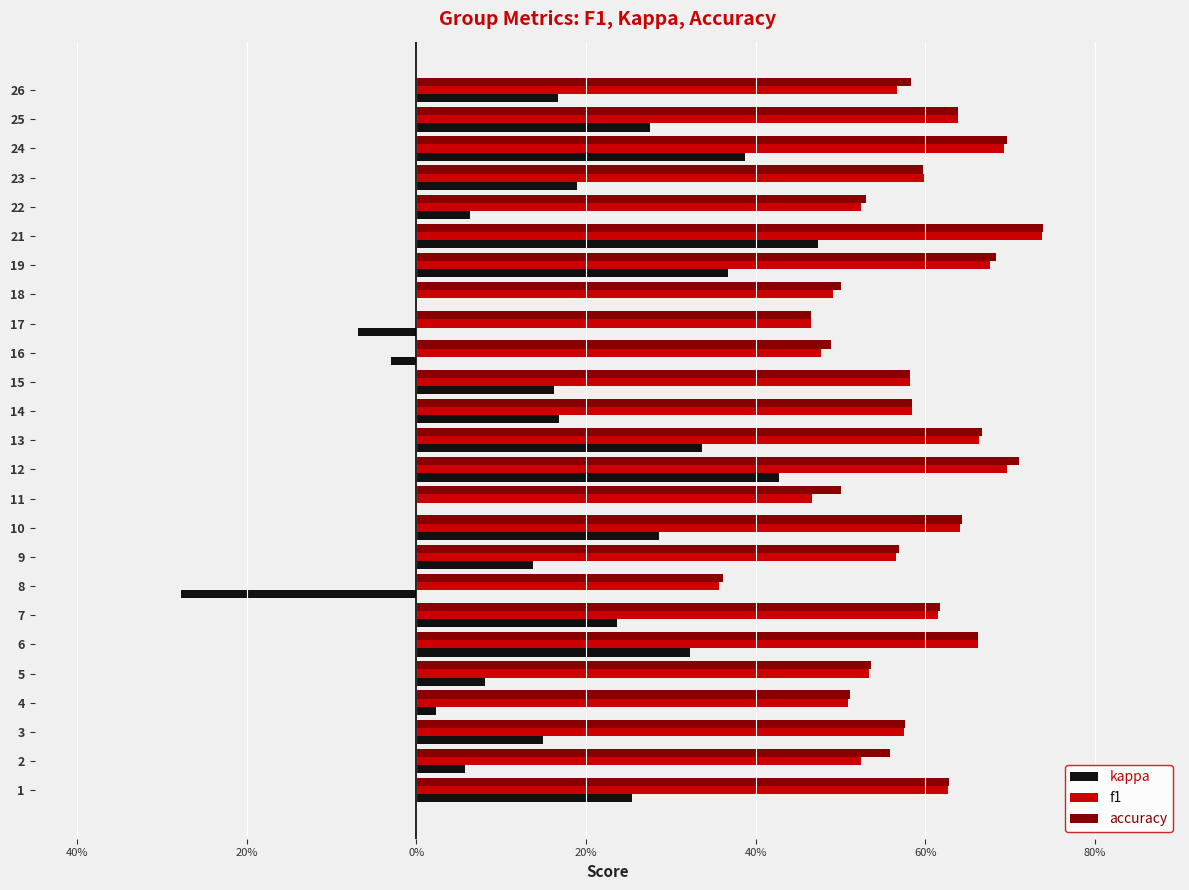

Which series has the largest range (max minus min)?

kappa